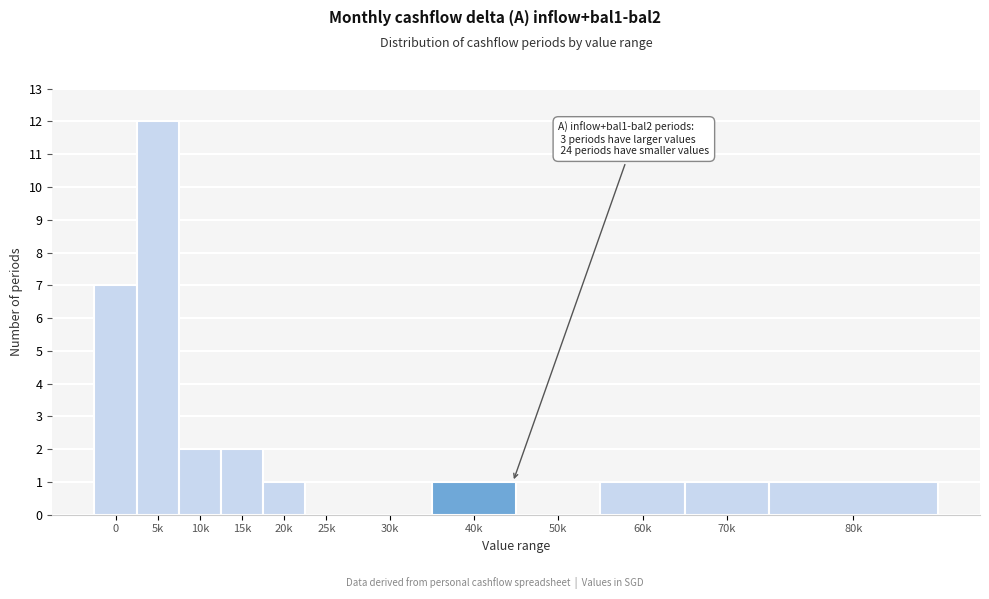

Reading left to right, what are all the values shown in this chart?

0=7	5k=12	10k=2	15k=2	20k=1	25k=0	30k=0	40k=1	50k=0	60k=1	70k=1	80k=1